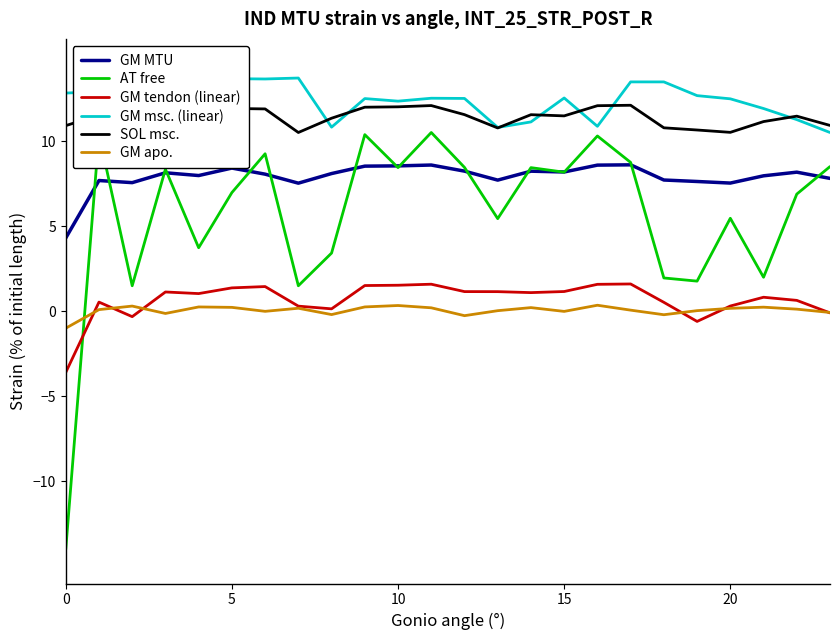

Which series has the largest range (max minus min)?

AT free